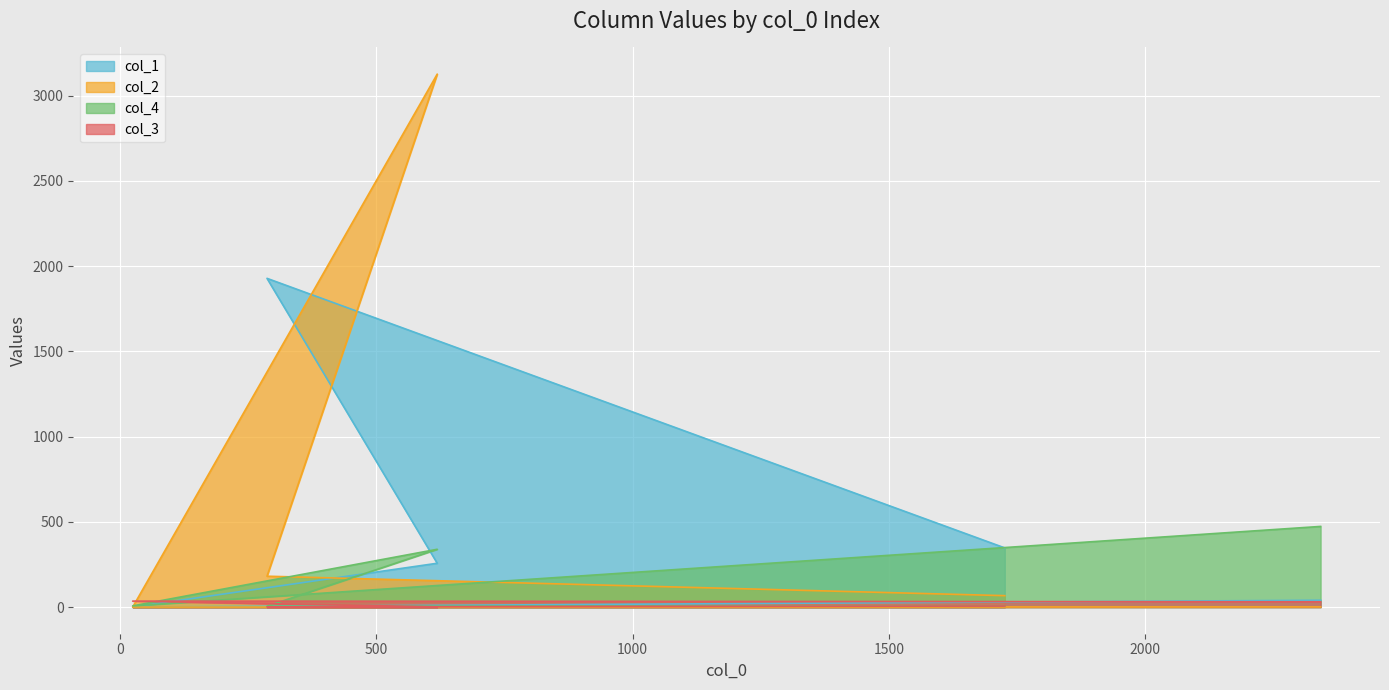

List the series in order of their peak value, highest first.

col_2, col_1, col_4, col_3